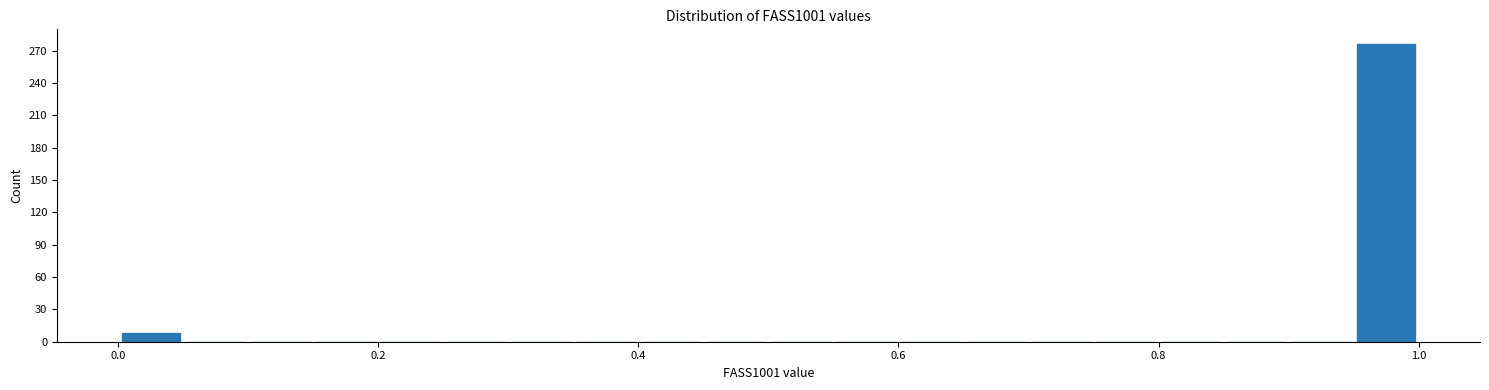

Around what value on the x-axis is the tallest bar? Give the approximate position of its centre, as read against the axis.

0.98